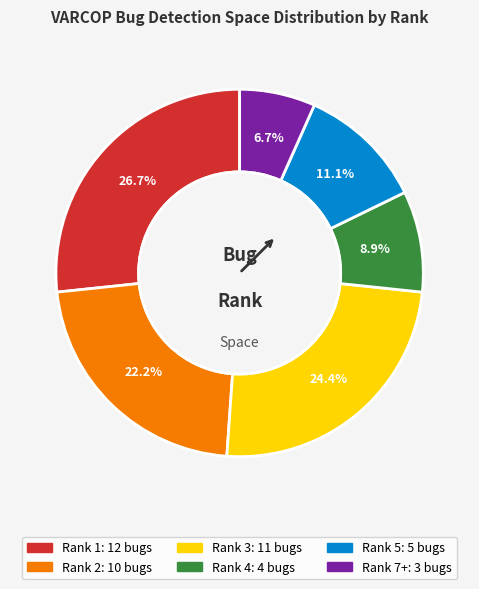

Does any single category account for the majority?

No